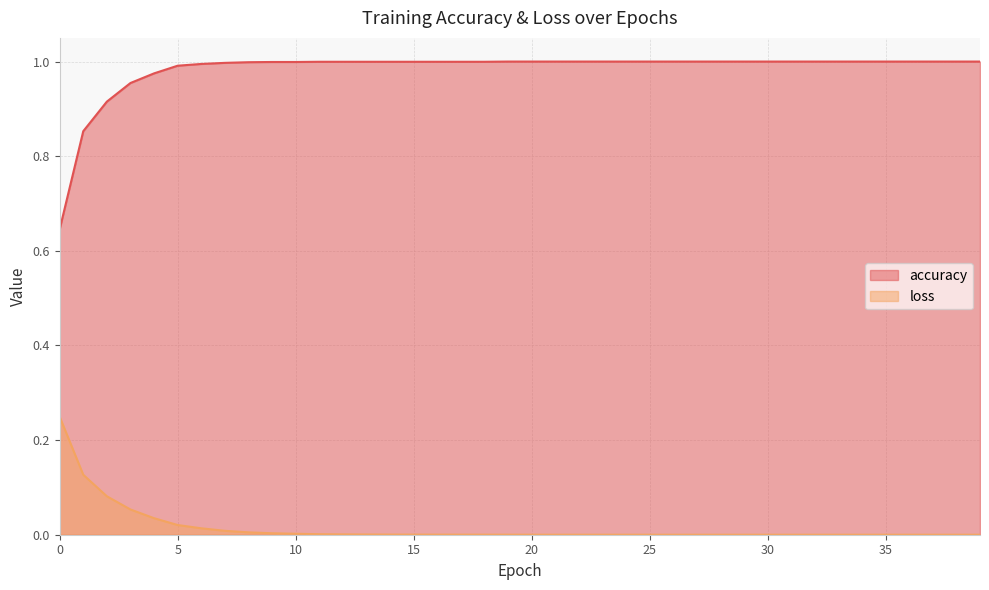

Reading right to left, transcribe all the data shown in this chart.

accuracy: 39=1.0	38=1.0	37=1.0	36=1.0	35=1.0	34=1.0	33=1.0	32=1.0	31=1.0	30=1.0	29=1.0	28=1.0	27=1.0	26=1.0	25=1.0	24=1.0	23=1.0	22=1.0	21=1.0	20=1.0	19=1.0	18=1.0	17=1.0	16=1.0	15=1.0	14=1.0	13=1.0	12=1.0	11=1.0	10=1.0	9=1.0	8=1.0	7=1.0	6=1.0	5=1.0	4=1.0	3=1.0	2=0.9	1=0.9	0=0.6
loss: 39=0.0	38=0.0	37=0.0	36=0.0	35=0.0	34=0.0	33=0.0	32=0.0	31=0.0	30=0.0	29=0.0	28=0.0	27=0.0	26=0.0	25=0.0	24=0.0	23=0.0	22=0.0	21=0.0	20=0.0	19=0.0	18=0.0	17=0.0	16=0.0	15=0.0	14=0.0	13=0.0	12=0.0	11=0.0	10=0.0	9=0.0	8=0.0	7=0.0	6=0.0	5=0.0	4=0.0	3=0.1	2=0.1	1=0.1	0=0.2